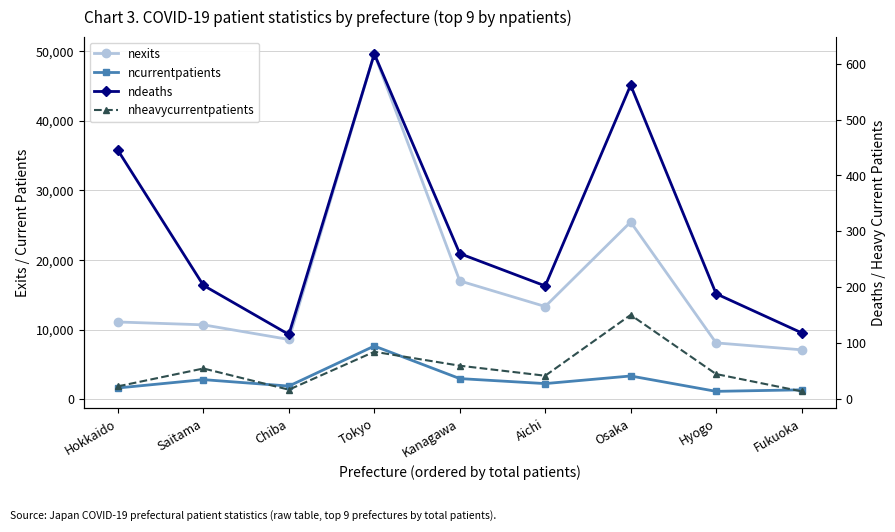

The ncurrentpatients series shows 7652 at Tokyo. True or false?

True